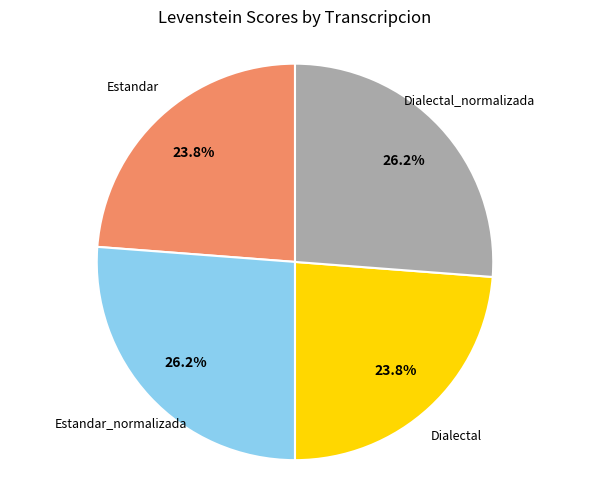

True or false: Estandar_normalizada accounts for 26% of the total.

True